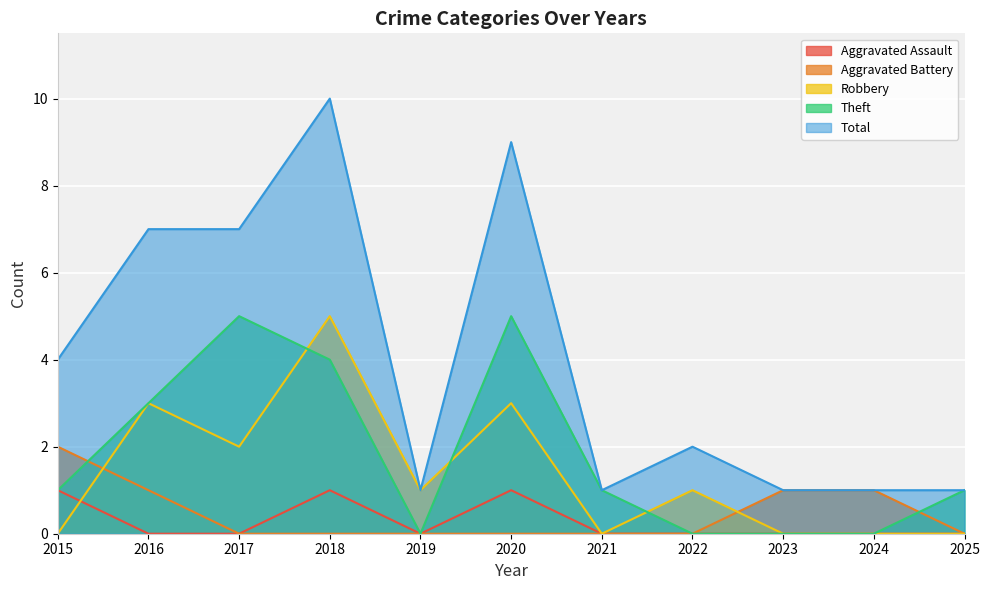

What is the sum of the Aggravated Battery values at 2020 and 2015?

2